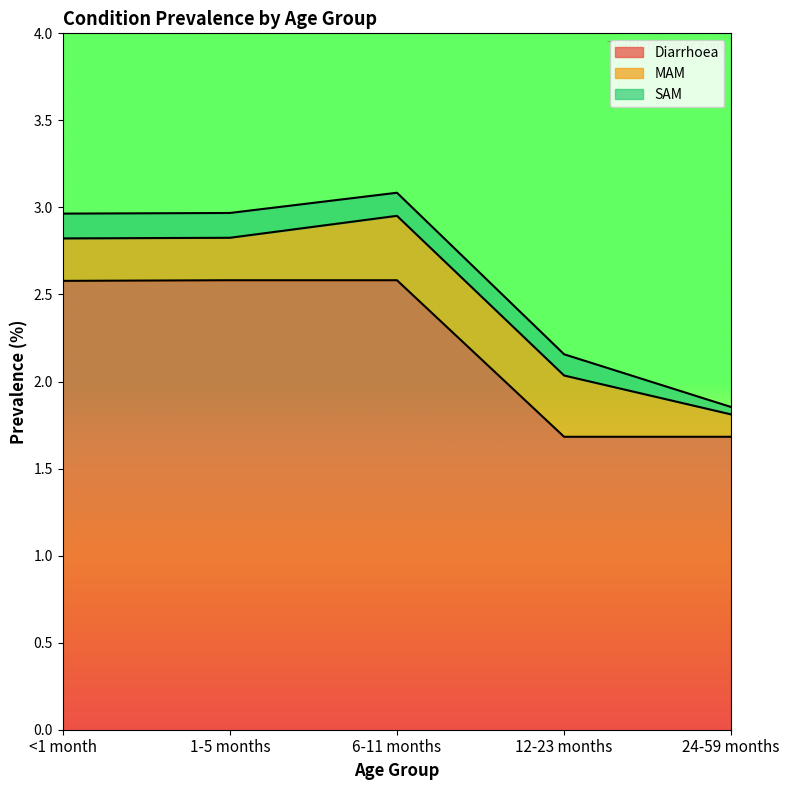

Reading left to right, extract all data points from this chart.

Diarrhoea: <1 month=2.6	1-5 months=2.6	6-11 months=2.6	12-23 months=1.7	24-59 months=1.7
MAM: <1 month=0.2	1-5 months=0.2	6-11 months=0.4	12-23 months=0.4	24-59 months=0.1
SAM: <1 month=0.1	1-5 months=0.1	6-11 months=0.1	12-23 months=0.1	24-59 months=0.0